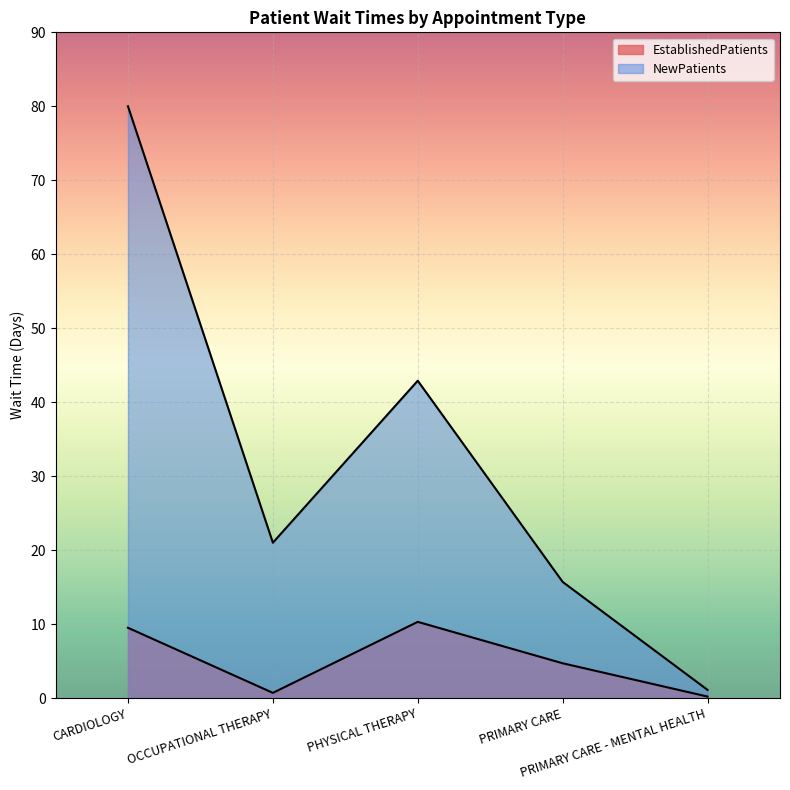

Rank the series by their average value, from highest to lowest.

NewPatients, EstablishedPatients